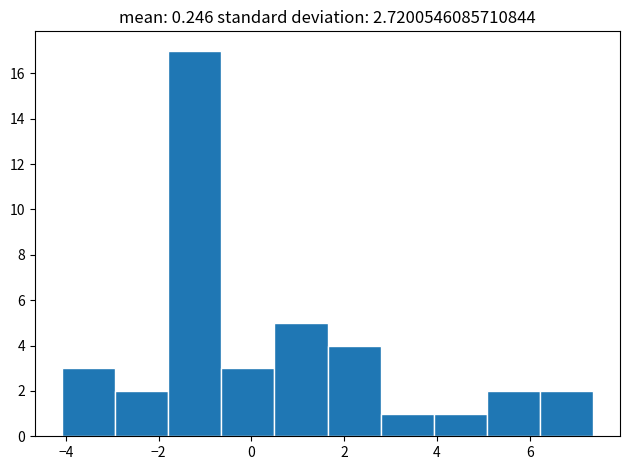

Reading left to right, transcribe this chart: for each bar, give the range it covers on the x-axis and its height. Neither the bar edges nor the heights are printed on the chart, so give them approximately, as read against the axes.

-4.0 to -3.0: 3
-3.0 to -1.8: 2
-1.8 to -0.6: 17
-0.6 to 0.4: 3
0.4 to 1.6: 5
1.6 to 2.8: 4
2.8 to 4.0: 1
4.0 to 5.0: 1
5.0 to 6.2: 2
6.2 to 7.4: 2